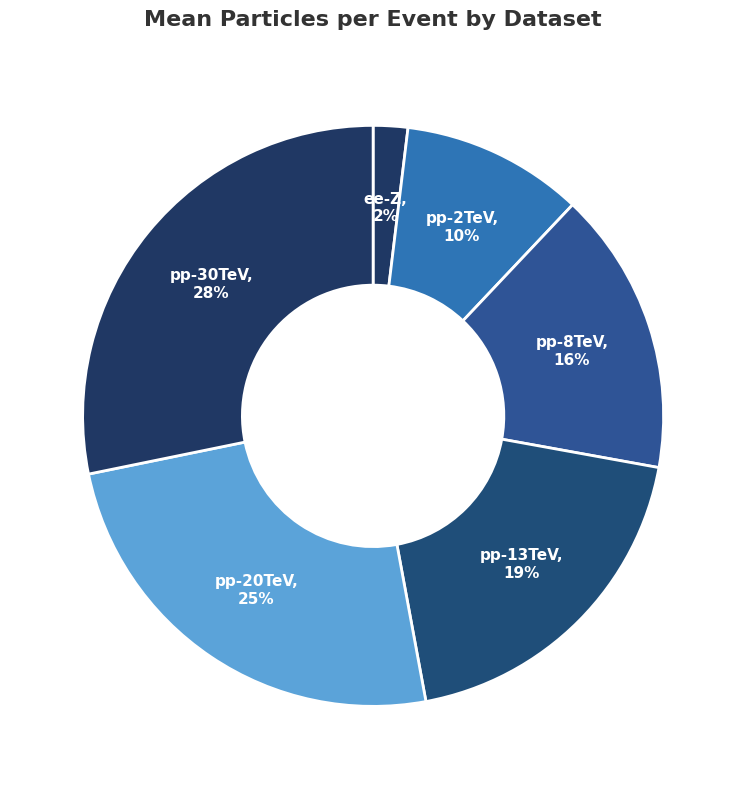

Which category has the biggest portion of the pie?

pp-30TeV